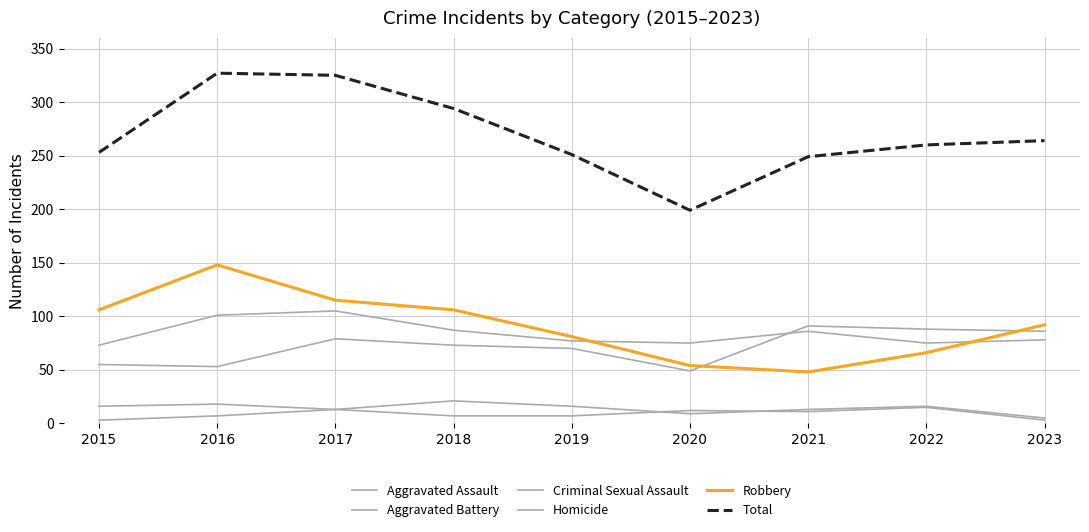

What is the difference between the second highest and minimum values in the Homicide series?

10